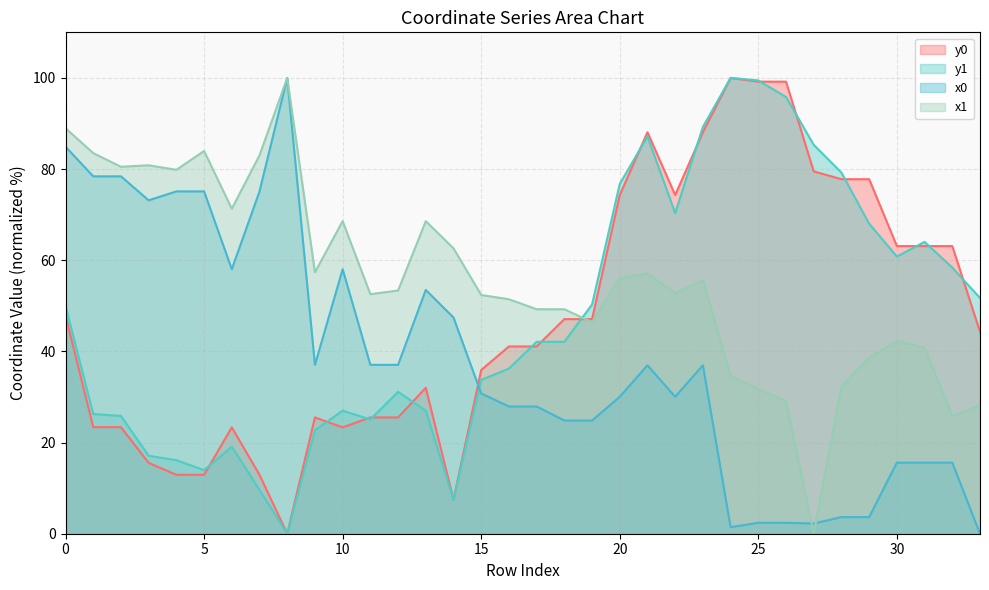

List the series in order of their peak value, highest first.

x0, y0, x1, y1